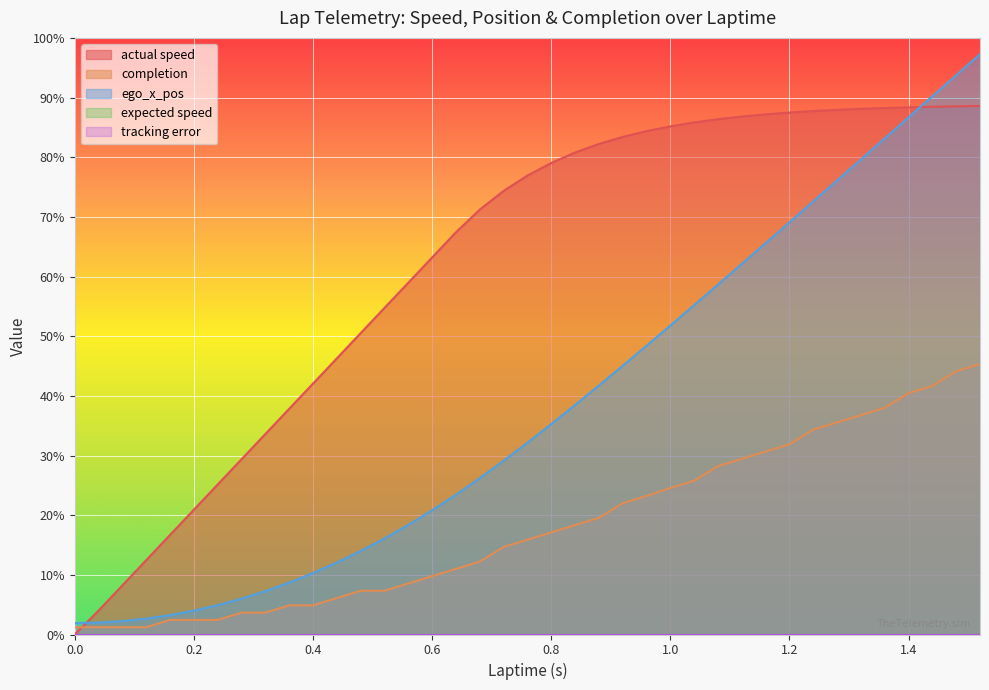

Reading left to right, list all the values displayed in this chart.

actual speed: 0.0=0.0	0.0=0.0	0.04=0.4	0.08=0.7	0.12=1.1	0.16=1.5	0.2=1.9	0.24=2.3	0.28=2.6	0.32=3.0	0.36=3.4	0.4=3.8	0.44=4.2	0.48=4.5	0.52=4.9	0.56=5.3	0.6=5.7	0.64=6.1	0.68=6.4	0.72=6.7	0.76=6.9	0.8=7.1	0.84=7.3	0.88=7.4	0.92=7.5	0.96=7.6	1.0=7.7	1.04=7.7	1.08=7.8	1.12=7.8	1.16=7.8	1.2=7.9	1.24=7.9	1.28=7.9	1.32=7.9	1.36=7.9	1.4=8.0	1.44=8.0	1.48=8.0	1.52=8.0
completion: 0.0=0.1	0.0=0.1	0.04=0.1	0.08=0.1	0.12=0.1	0.16=0.2	0.2=0.2	0.24=0.2	0.28=0.3	0.32=0.3	0.36=0.4	0.4=0.4	0.44=0.6	0.48=0.7	0.52=0.7	0.56=0.8	0.6=0.9	0.64=1.0	0.68=1.1	0.72=1.3	0.76=1.4	0.8=1.5	0.84=1.6	0.88=1.8	0.92=2.0	0.96=2.1	1.0=2.2	1.04=2.3	1.08=2.5	1.12=2.6	1.16=2.8	1.2=2.9	1.24=3.1	1.28=3.2	1.32=3.3	1.36=3.4	1.4=3.6	1.44=3.8	1.48=4.0	1.52=4.1
ego_x_pos: 0.0=0.2	0.0=0.2	0.04=0.2	0.08=0.2	0.12=0.2	0.16=0.3	0.2=0.4	0.24=0.4	0.28=0.5	0.32=0.7	0.36=0.8	0.4=0.9	0.44=1.1	0.48=1.3	0.52=1.4	0.56=1.7	0.6=1.9	0.64=2.1	0.68=2.4	0.72=2.6	0.76=2.9	0.8=3.2	0.84=3.5	0.88=3.8	0.92=4.1	0.96=4.4	1.0=4.7	1.04=5.0	1.08=5.3	1.12=5.6	1.16=5.9	1.2=6.2	1.24=6.5	1.28=6.8	1.32=7.2	1.36=7.5	1.4=7.8	1.44=8.1	1.48=8.4	1.52=8.8